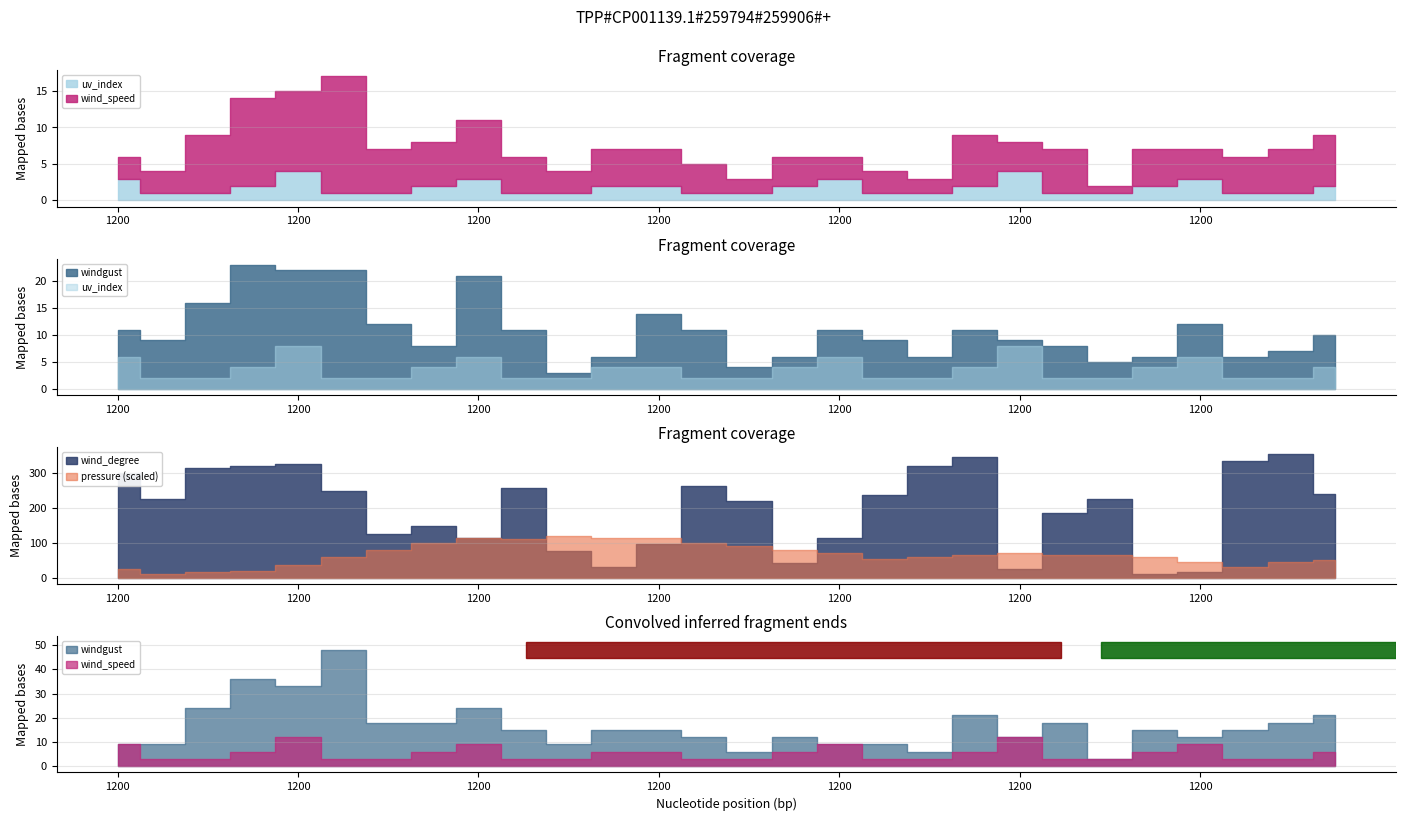

What is the maximum value for windgust?

23